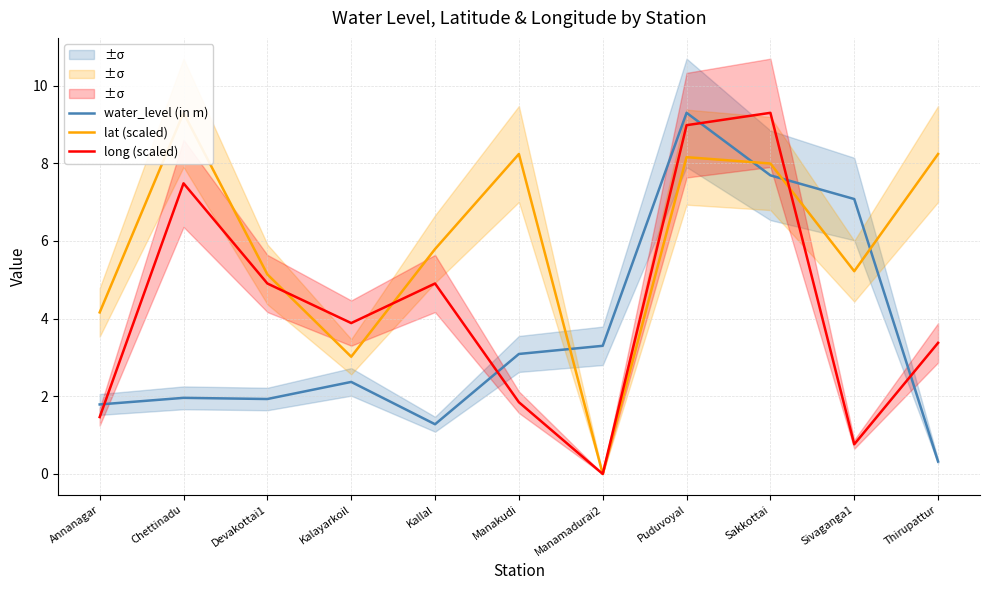

At how many categories does at least one series exceed 6?

6